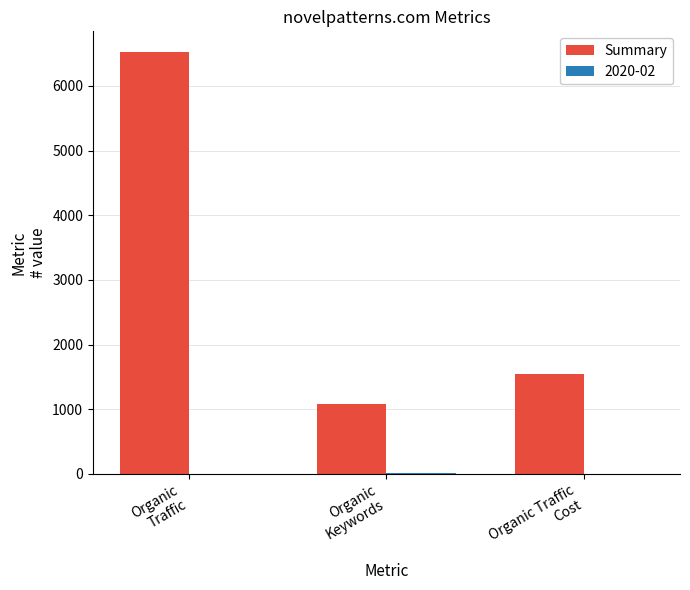

What is the greatest value displayed?

6519